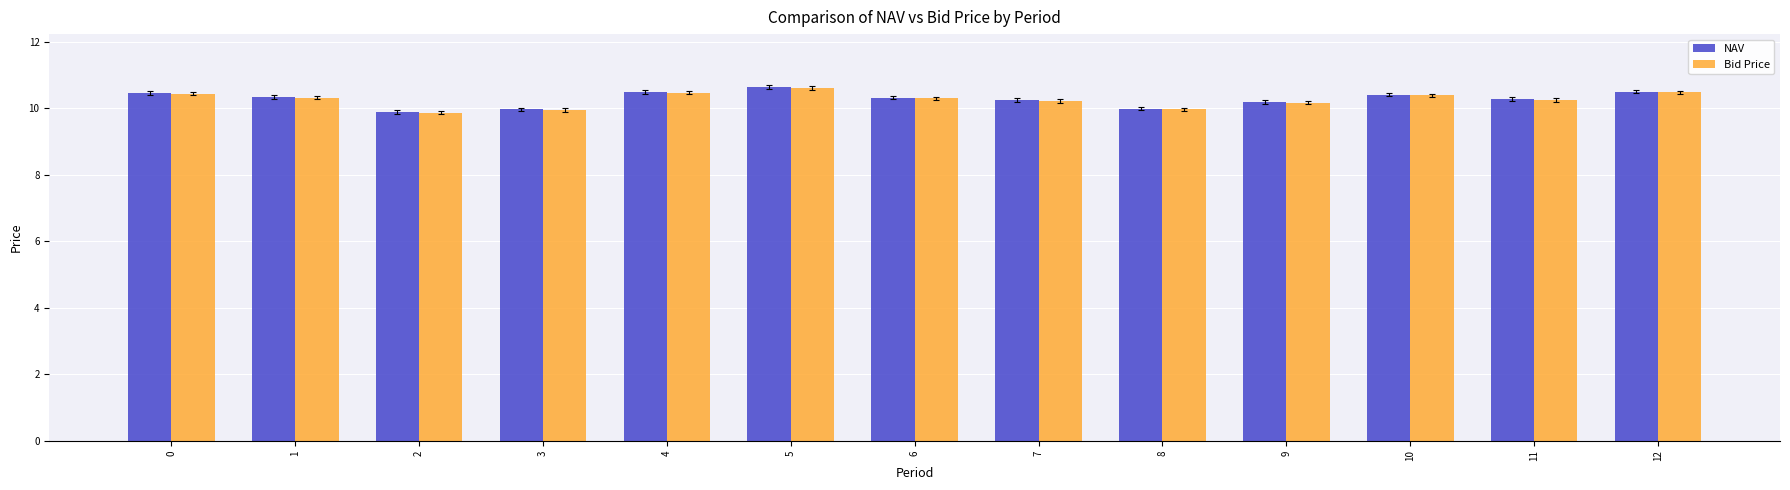

Which series changed the most between 0 and 9?

NAV